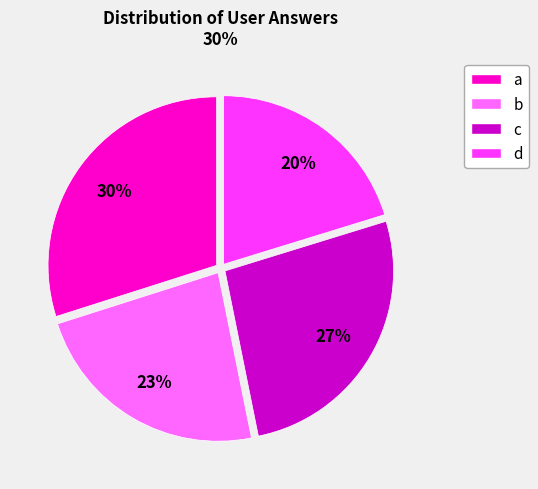

Is there a majority slice in this chart?

No